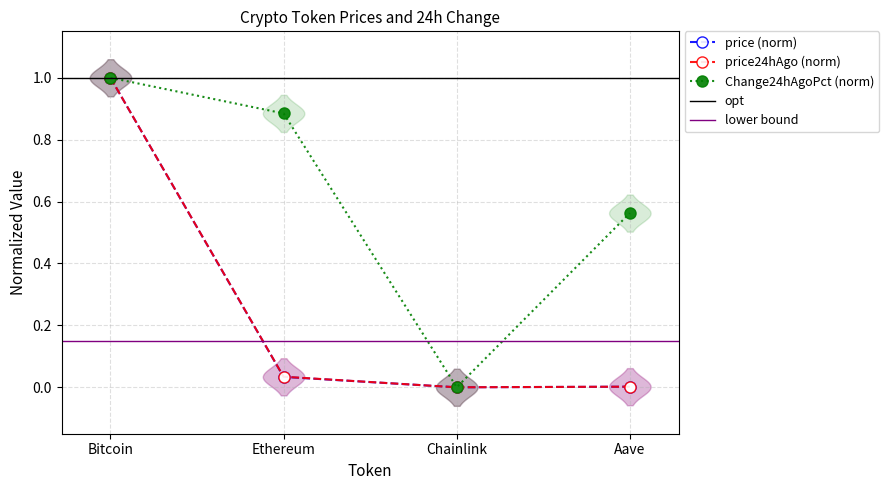

The price series shows 0.0 at Aave. True or false?

True